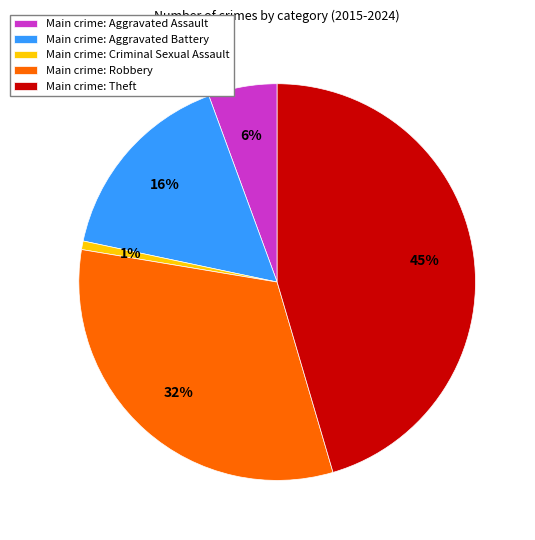

How many slices are in this pie chart?

5